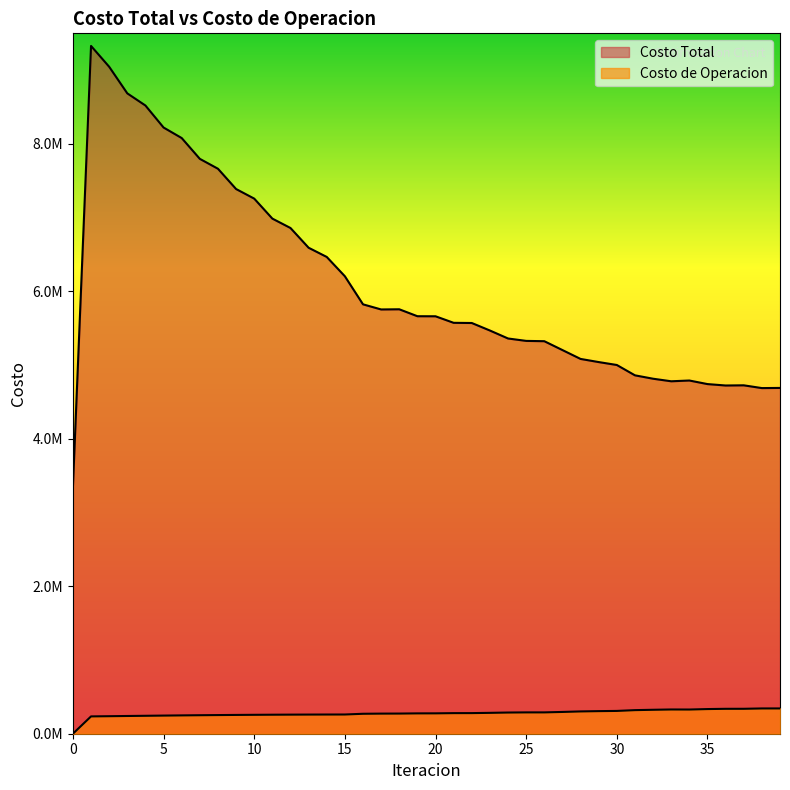

True or false: Costo de Operacion and Costo Total intersect in this chart.

False